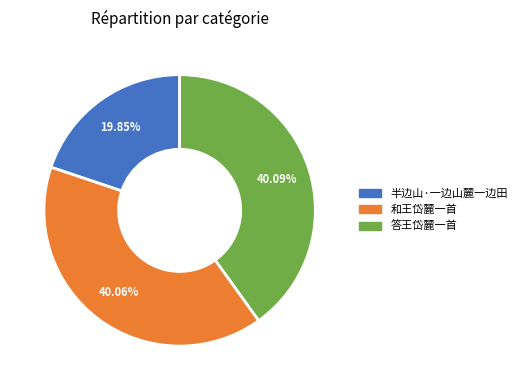

Is 和王岱麓一首 the majority of the pie?

No